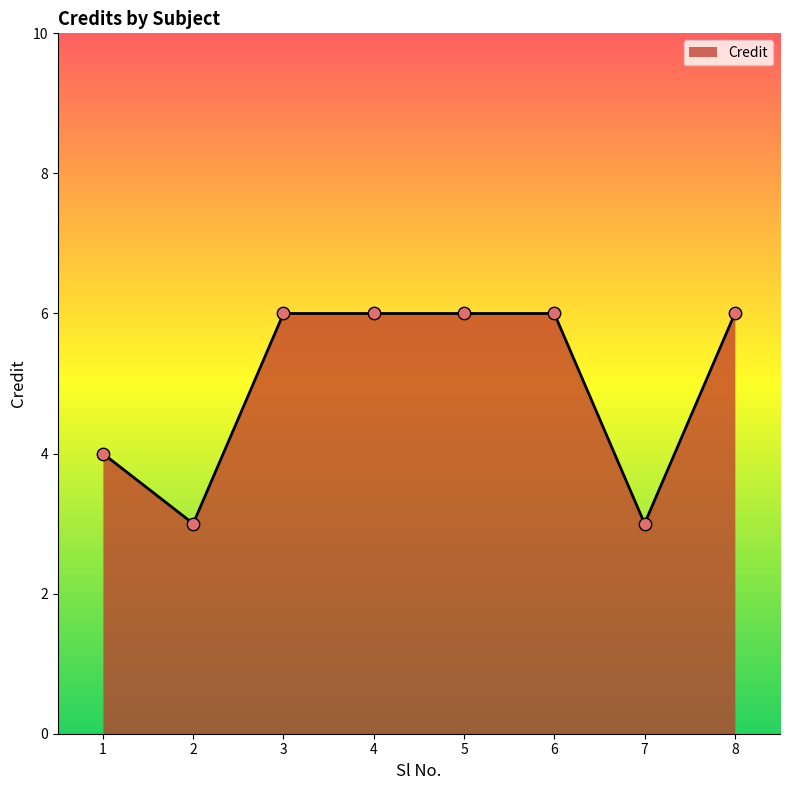

What is the change in value from 1 to 6?

+2